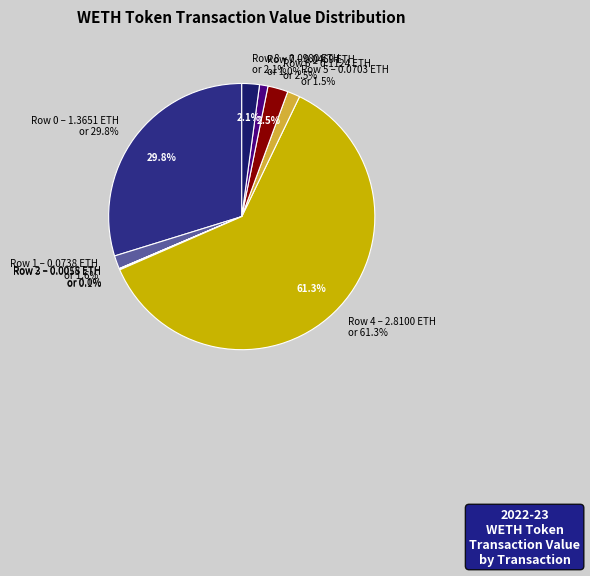

What is the smallest slice in the pie chart?

Row 2